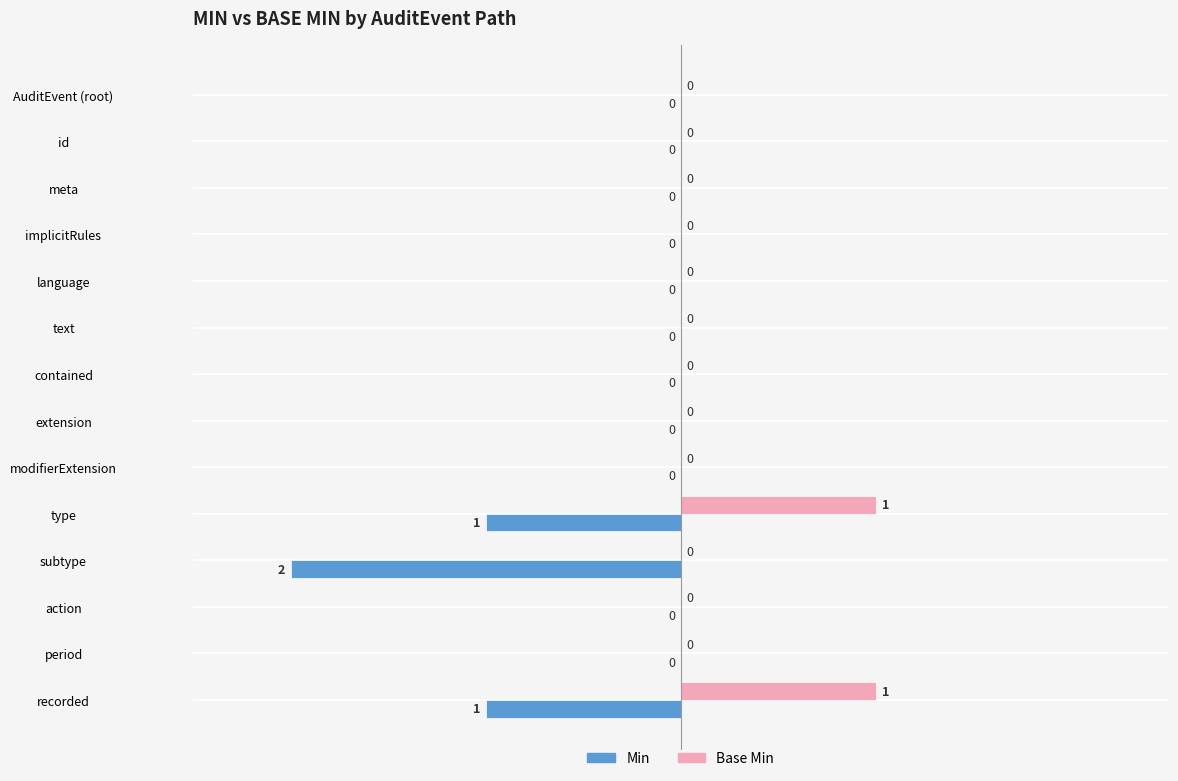

True or false: Min has a value of 1 at text.

False